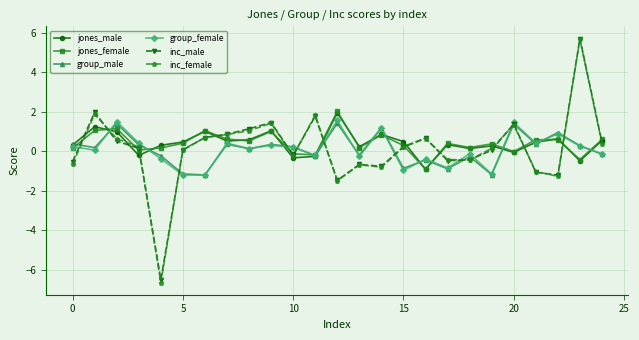

What is the minimum value for jones_female?

-0.9